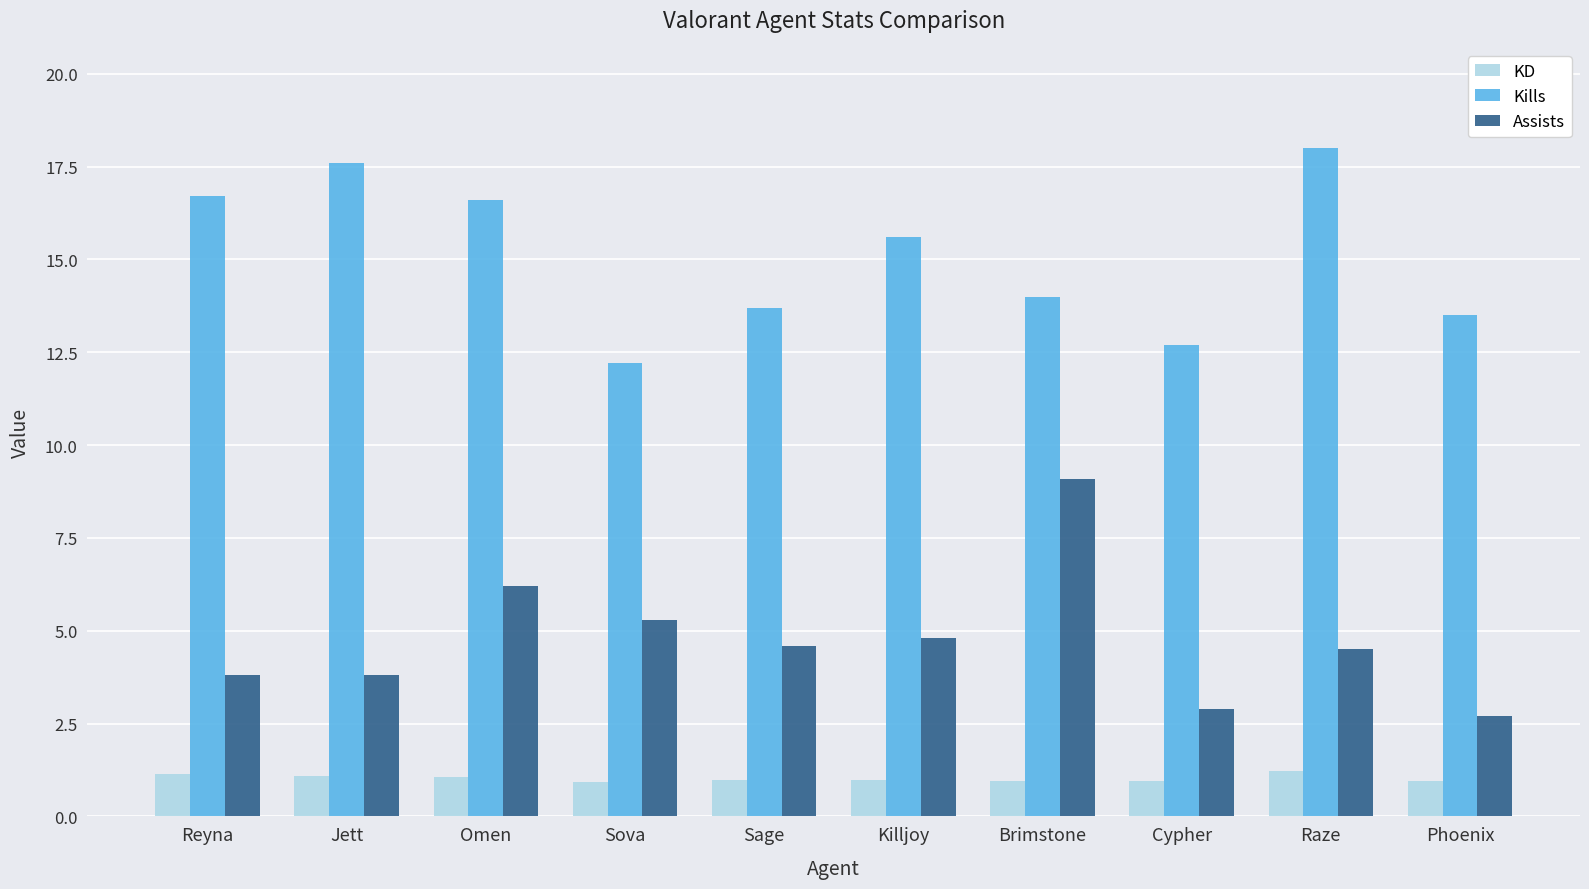

What is the label of the 9th bar from the left?

Raze